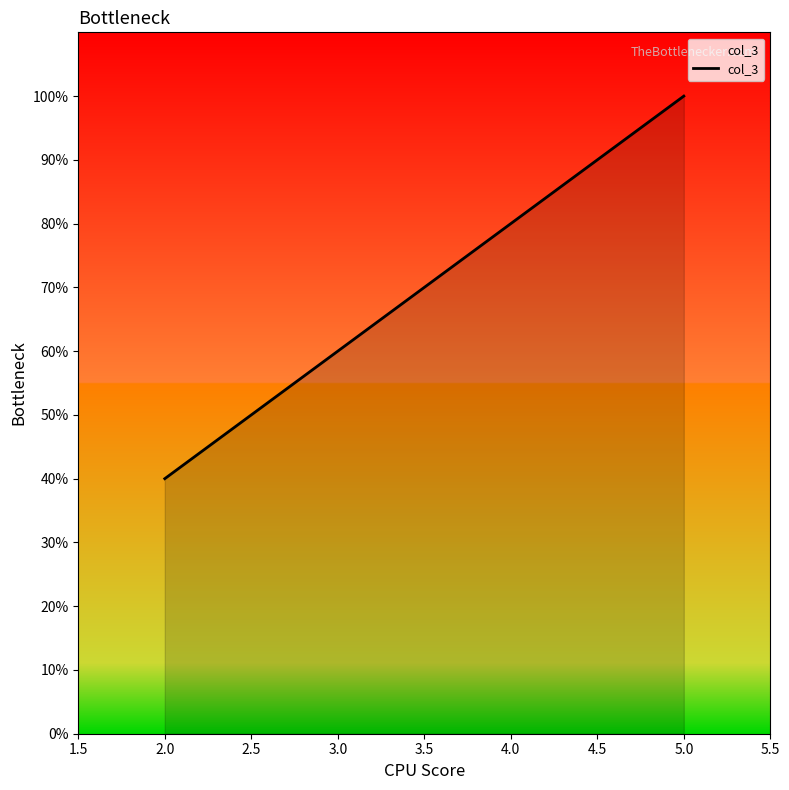

True or false: the data has more than 0 interior local peaks.

False